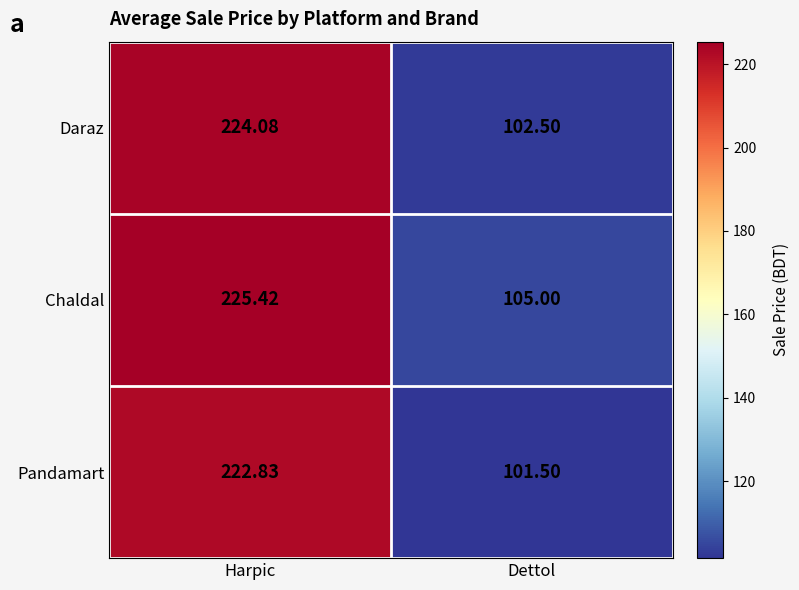

At which category is the sum across all series the highest?

Harpic